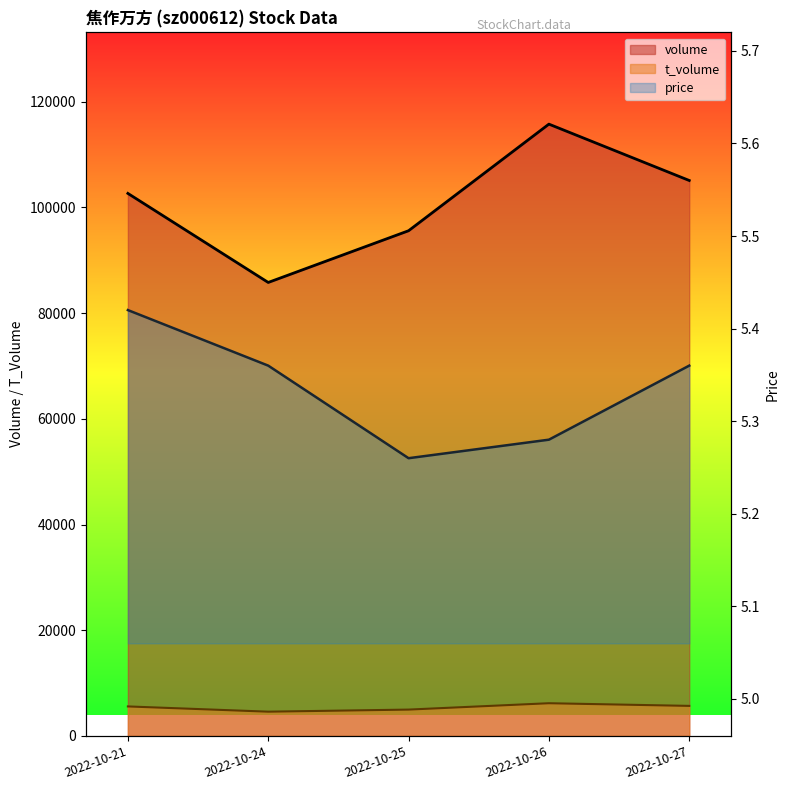

Is the value of volume at 2022-10-21 greater than the value of price at 2022-10-21?

Yes